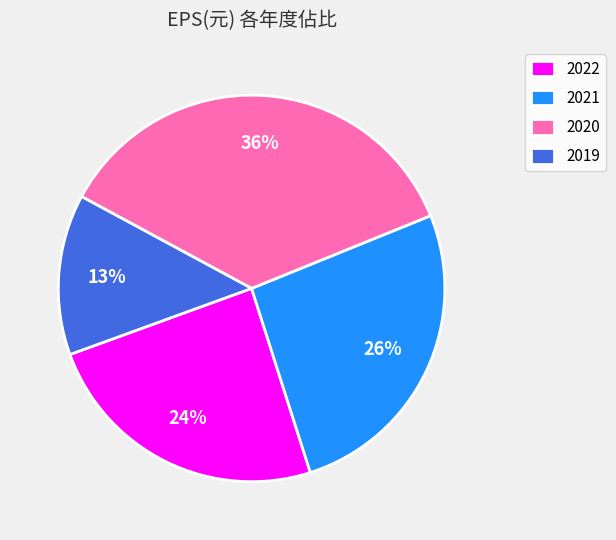

Combined, do 2022 and 2021 account for over 50%?

Yes